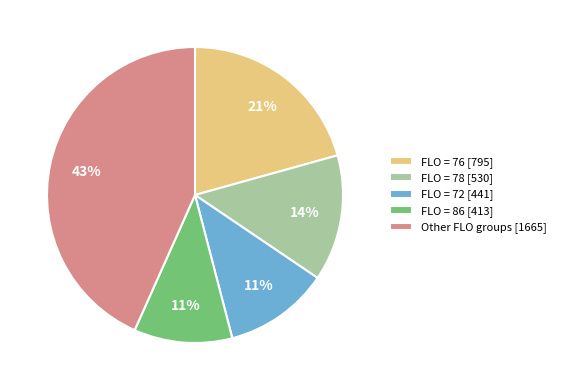

To the nearest percent, what is the average slice percentage?

20%